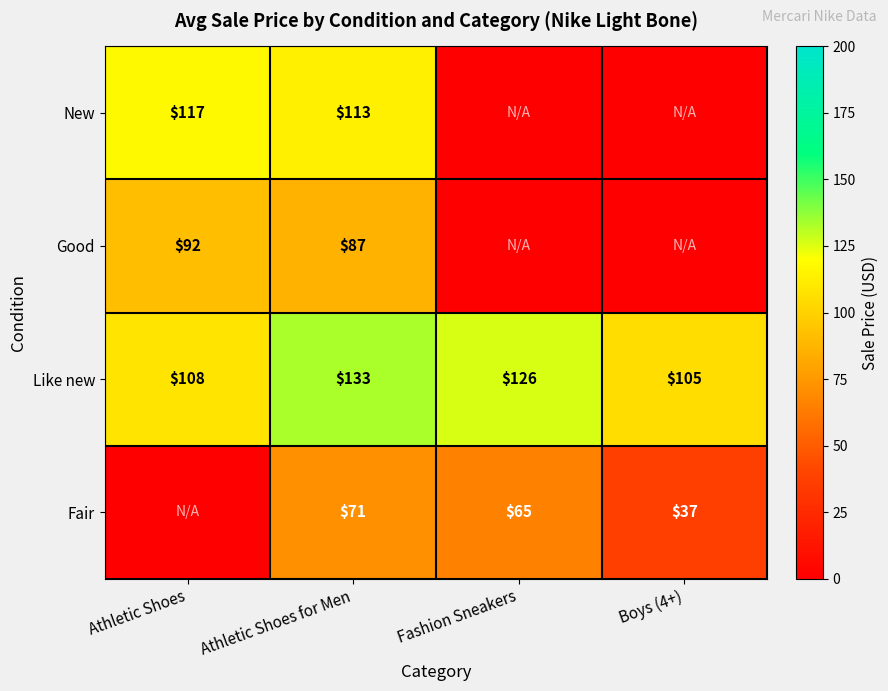

Where is Like new nearest to the value 119?

Fashion Sneakers